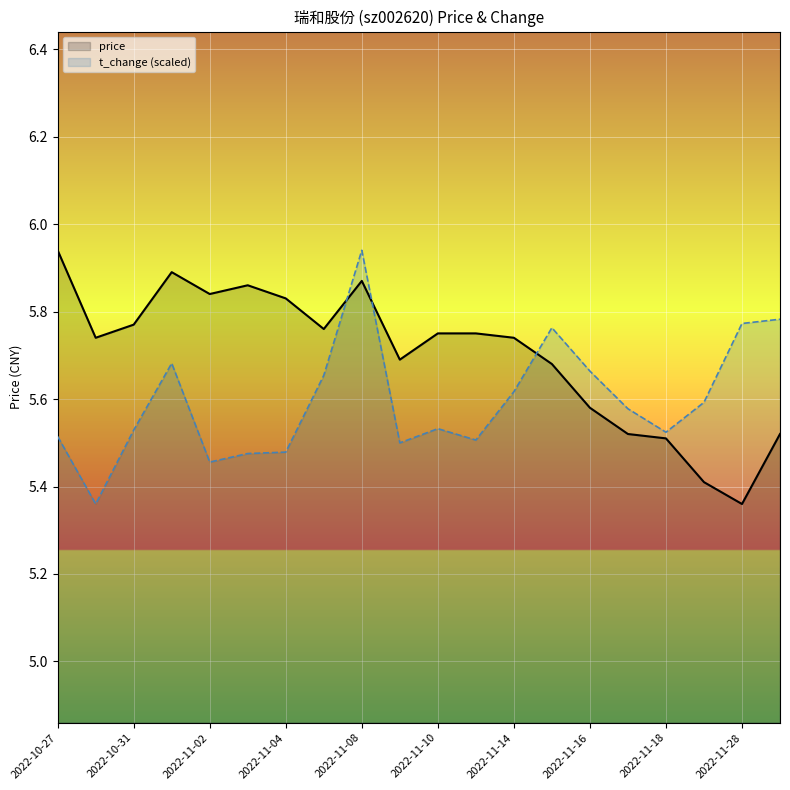

At which category is the sum across all series the highest?

2022-11-08